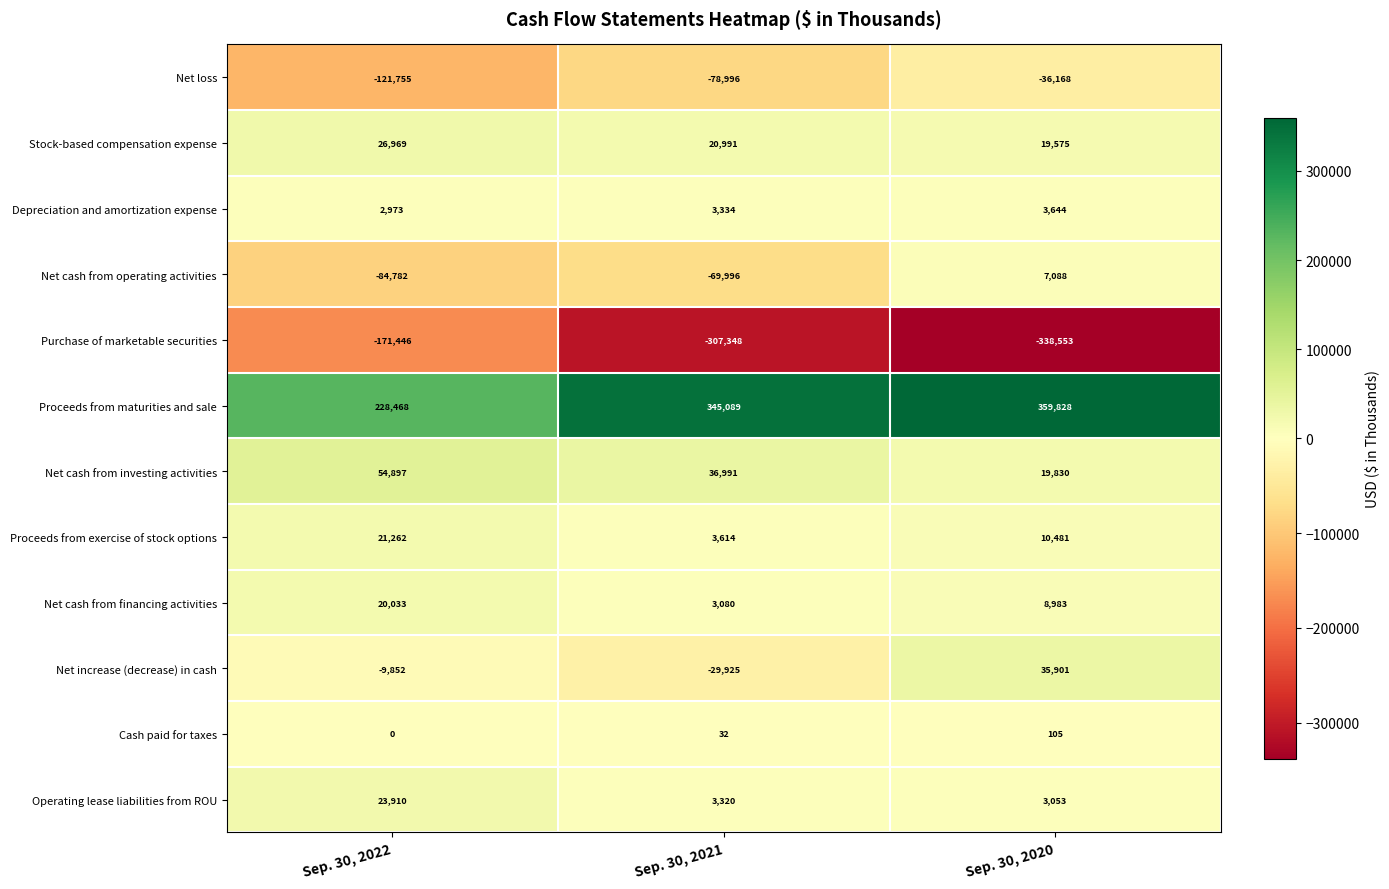

What is the difference between the highest and lowest values at Sep. 30, 2021?

652437